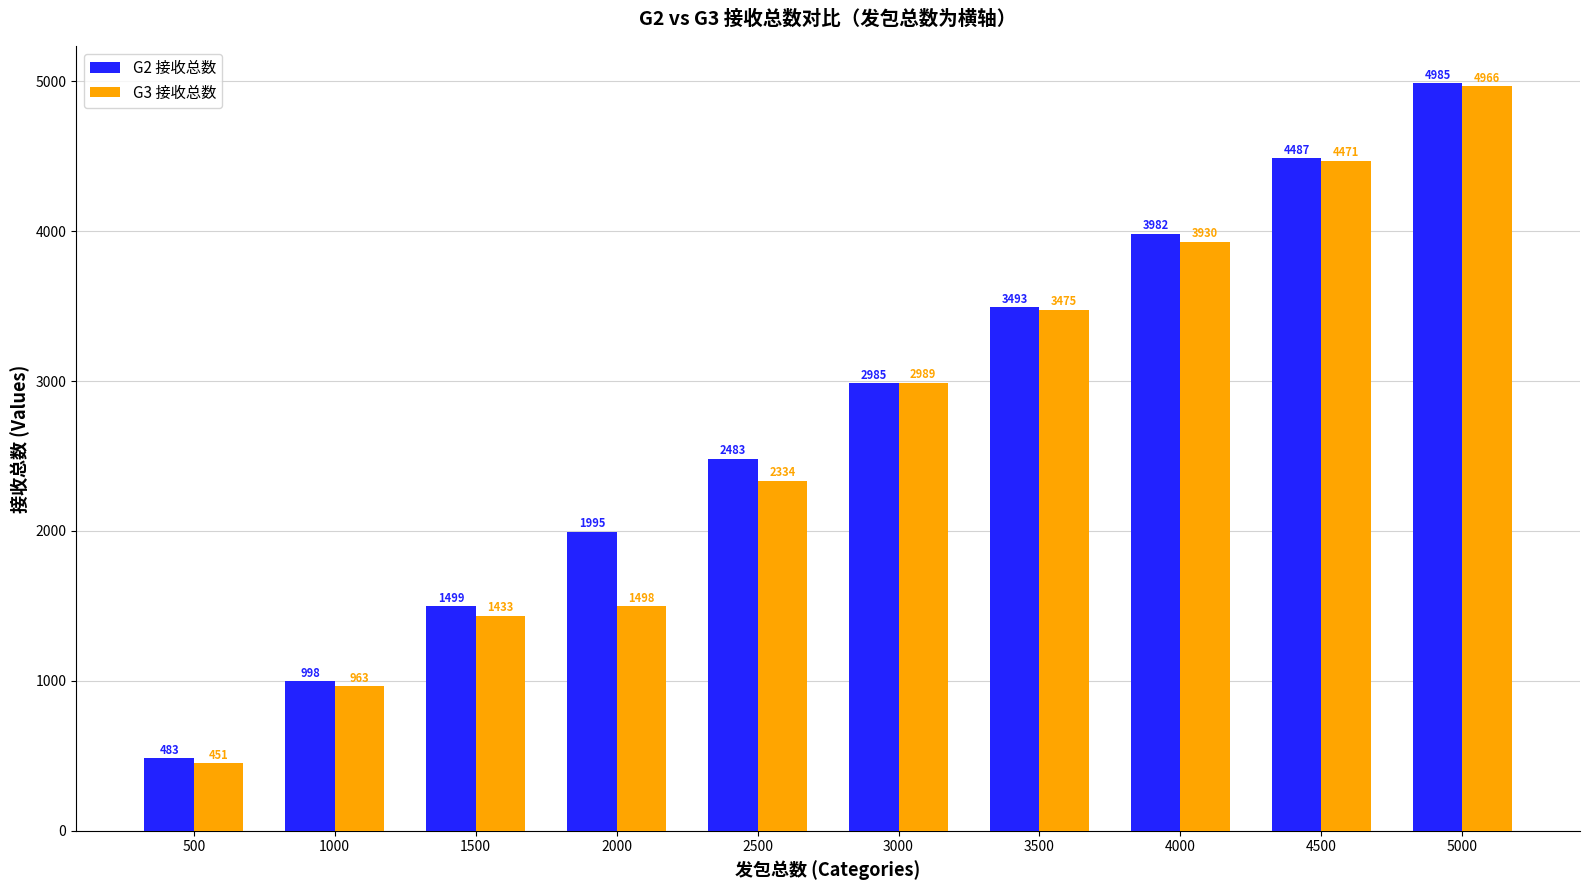

How many series are shown in this chart?

2